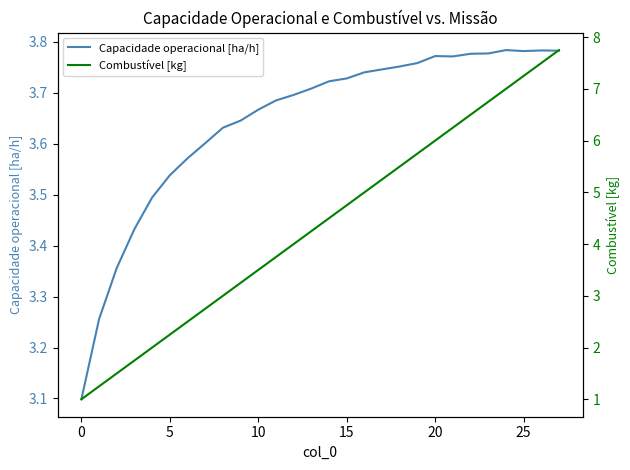

How many interior local peaks does the Capacidade operacional [ha/h] series have?

3